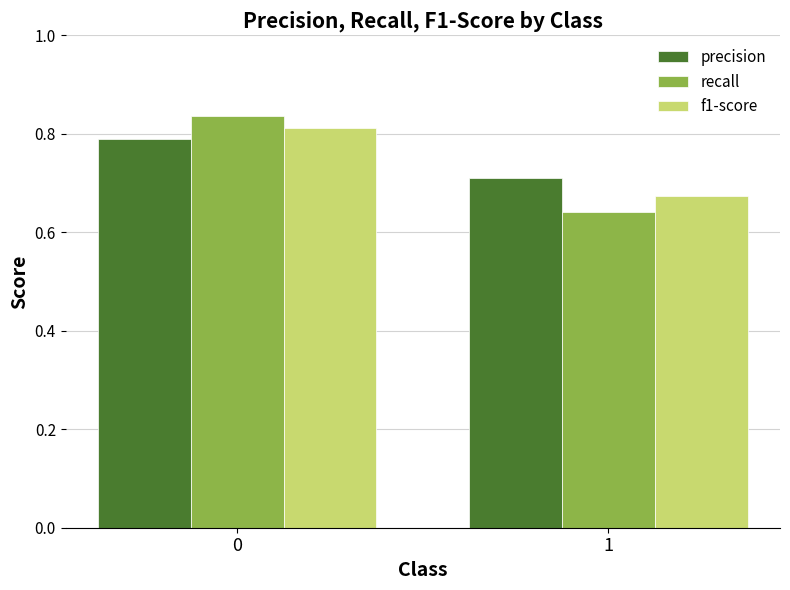

Is the value of recall at 0 greater than the value of precision at 0?

Yes